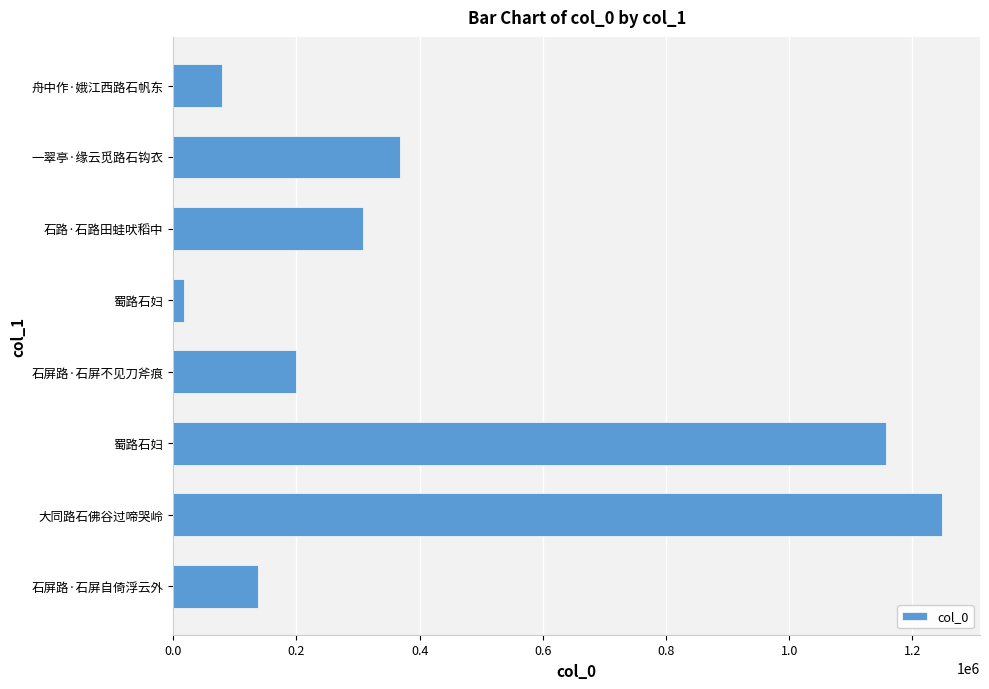

How many bars are there in total?

8